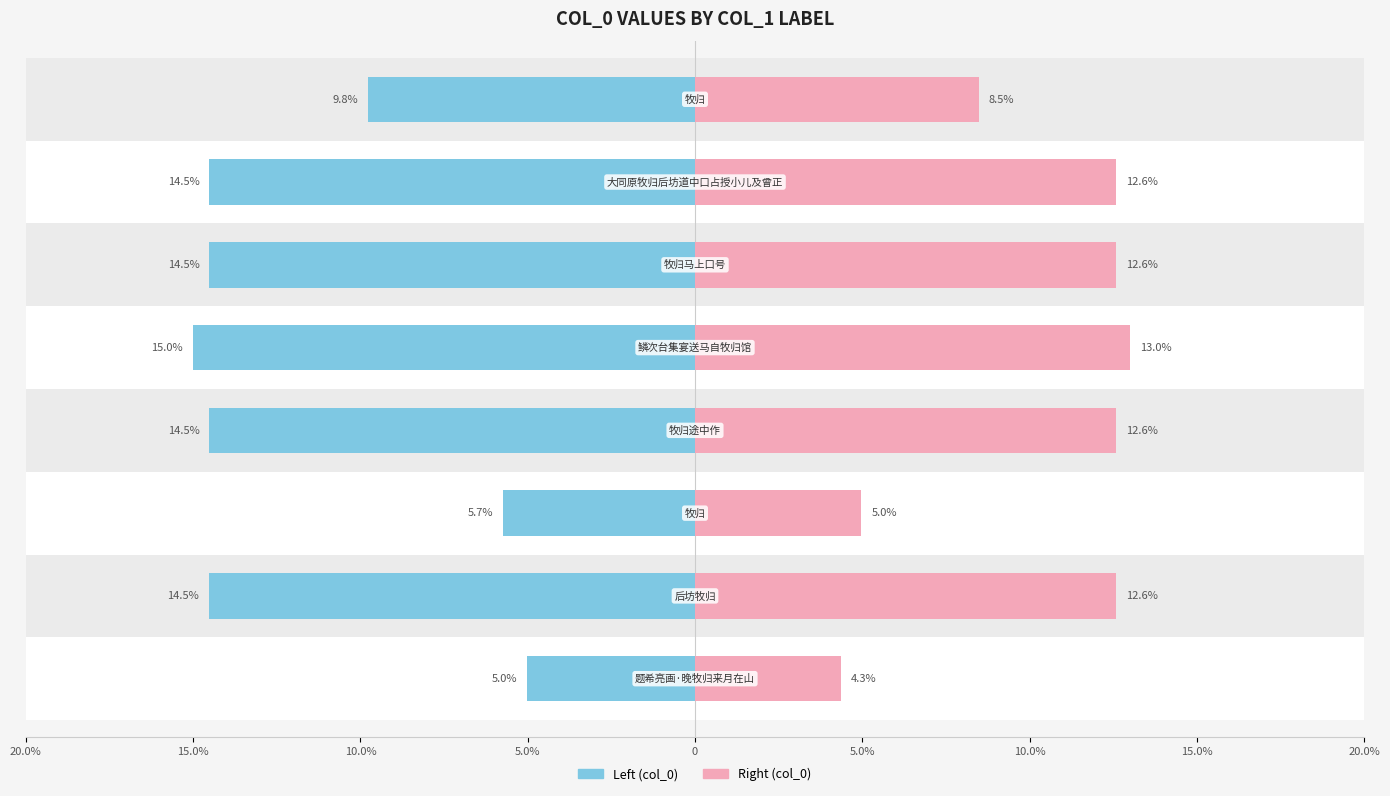

At 5.0%, list the series in order from smallest to largest.

col_0 (left), col_0 (right)